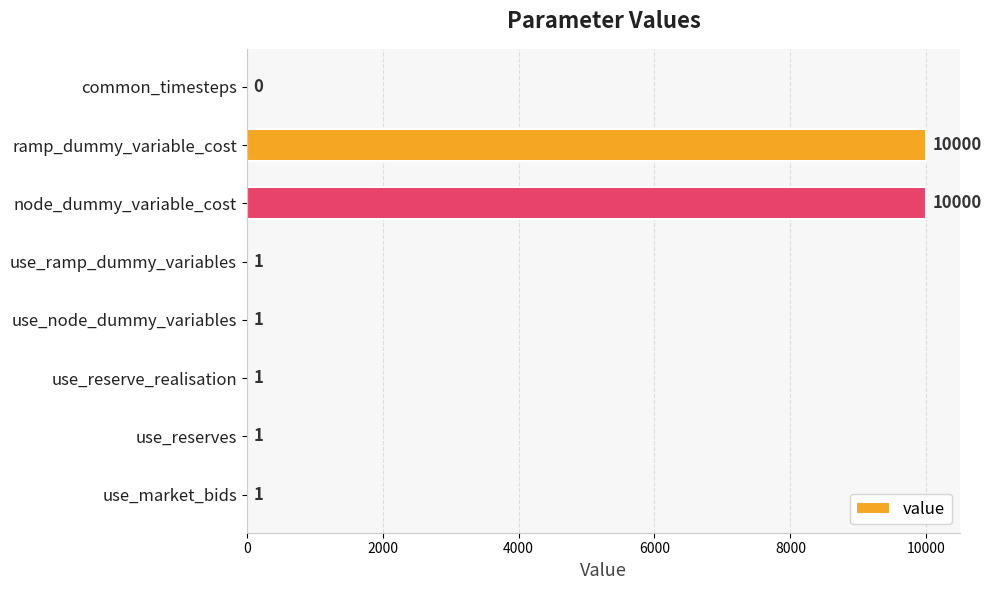

The value at use_node_dummy_variables is 1. True or false?

True